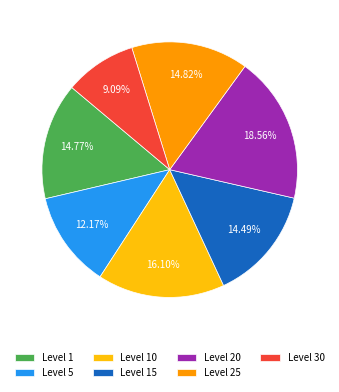

How many segments does this pie chart have?

7